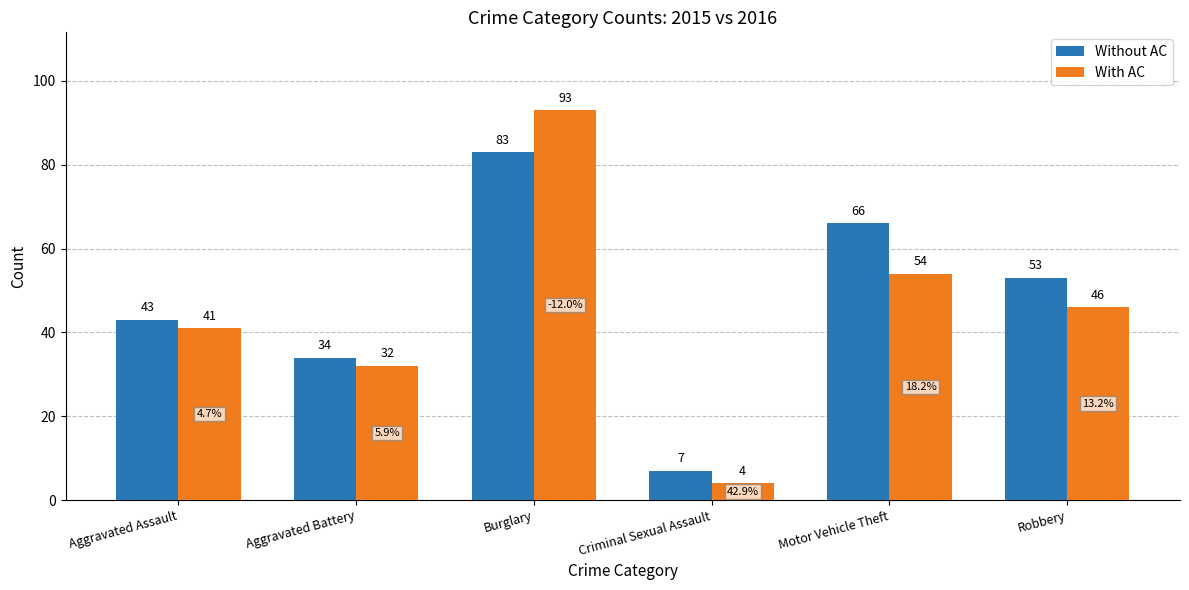

What is the total value across all series at Burglary?

176